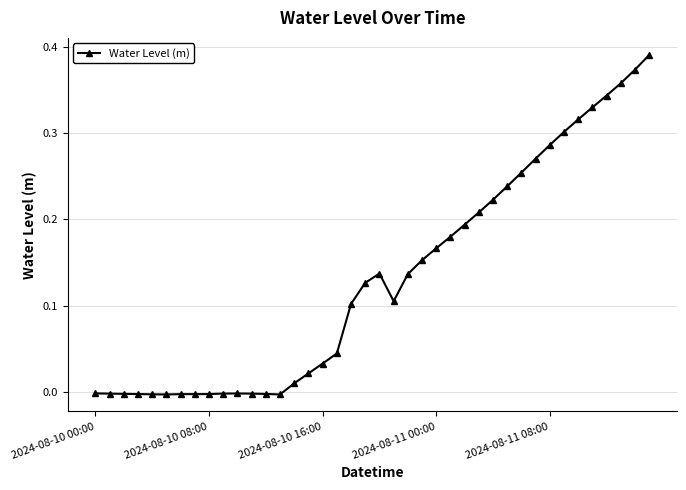

True or false: the data has more than 1 interior local peaks.

True